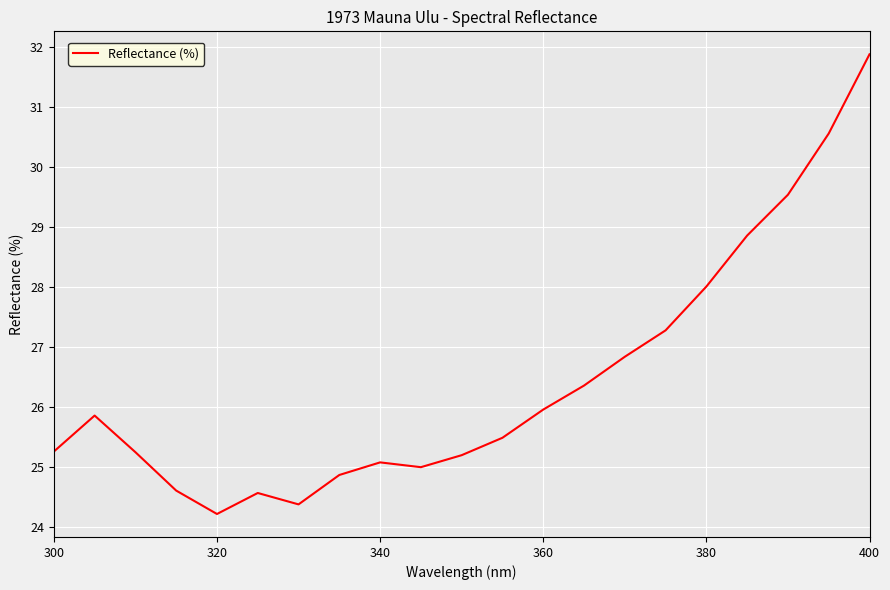

What is the minimum value shown in the chart?

24.2